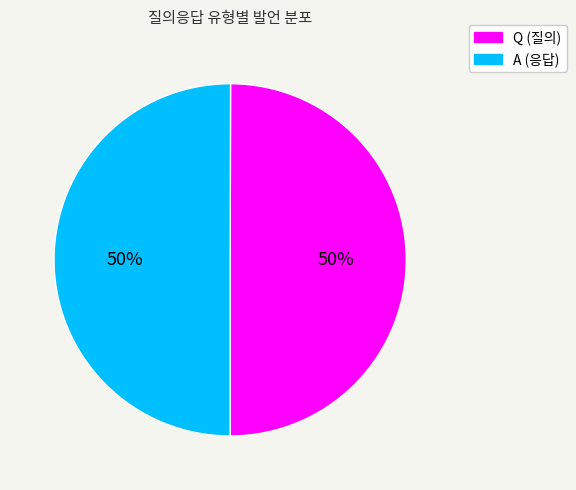

Count the number of slices in the pie.

2